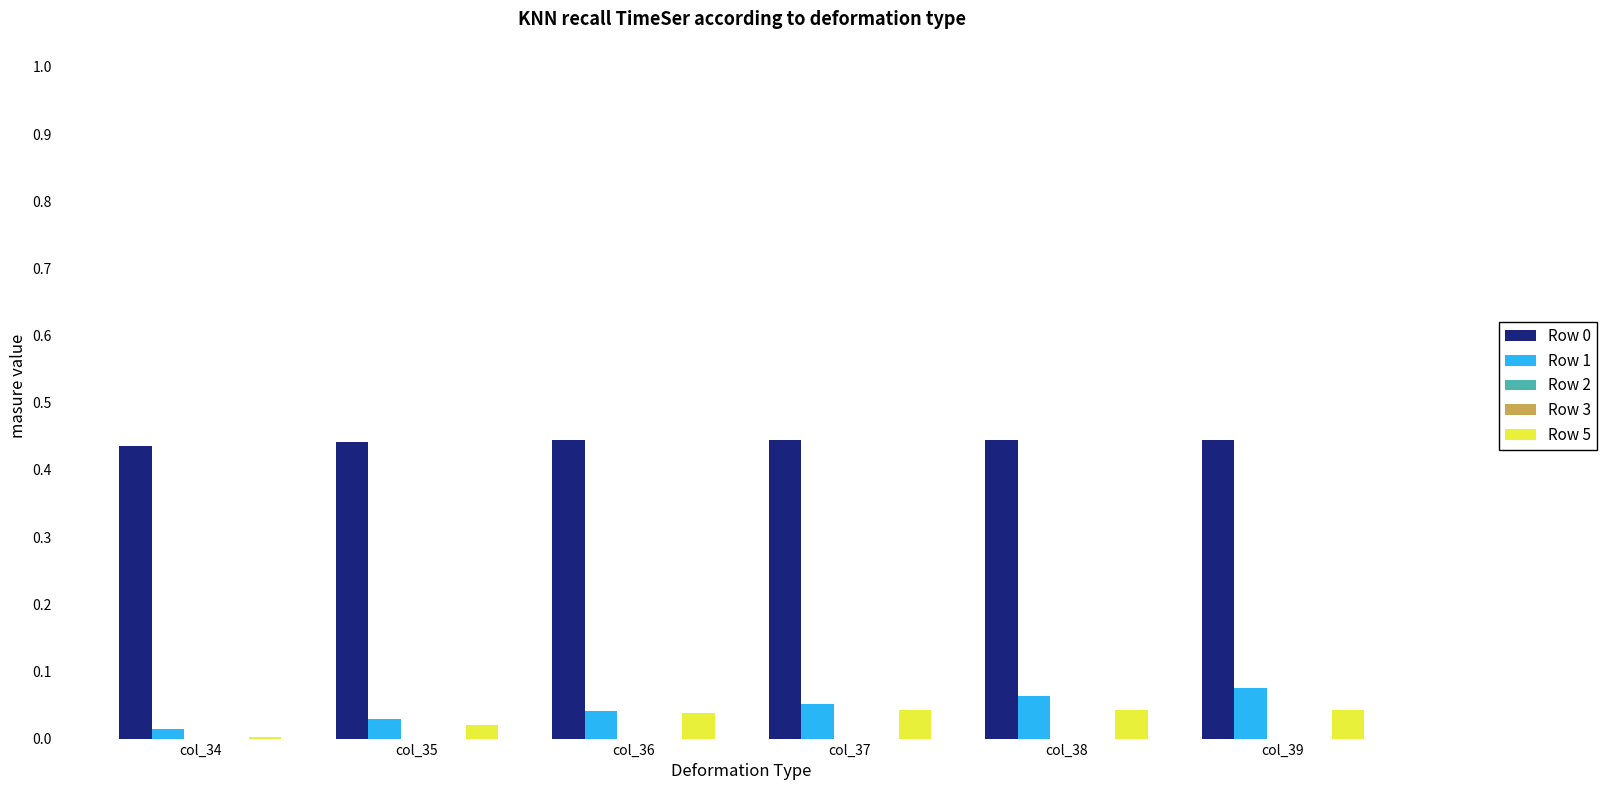

Between col_36 and col_38, which series saw the biggest shift?

Row 1